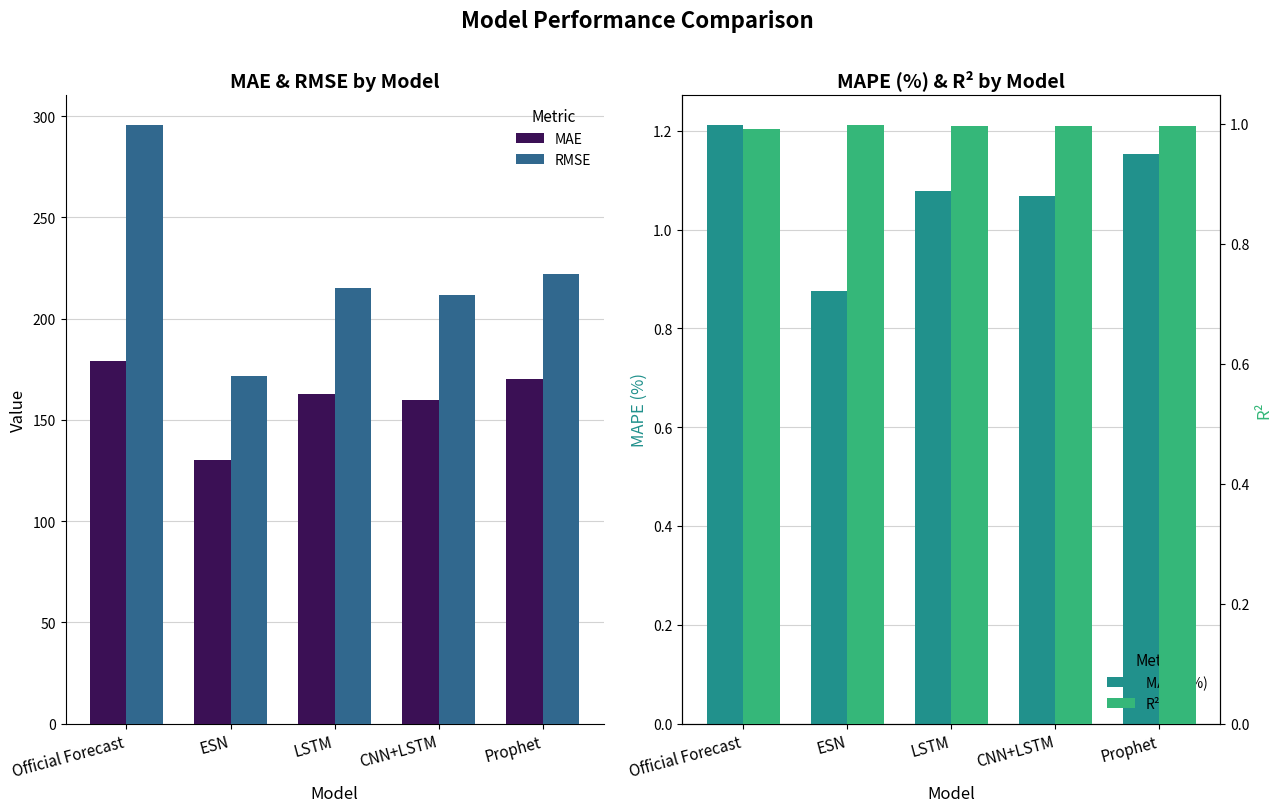

At how many categories does at least one series exceed 136?

5